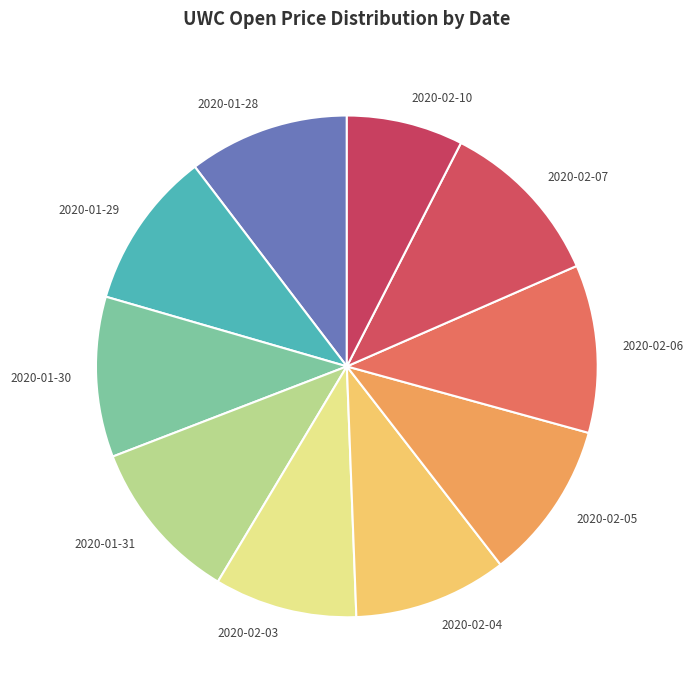

What is the smallest slice in the pie chart?

2020-02-10